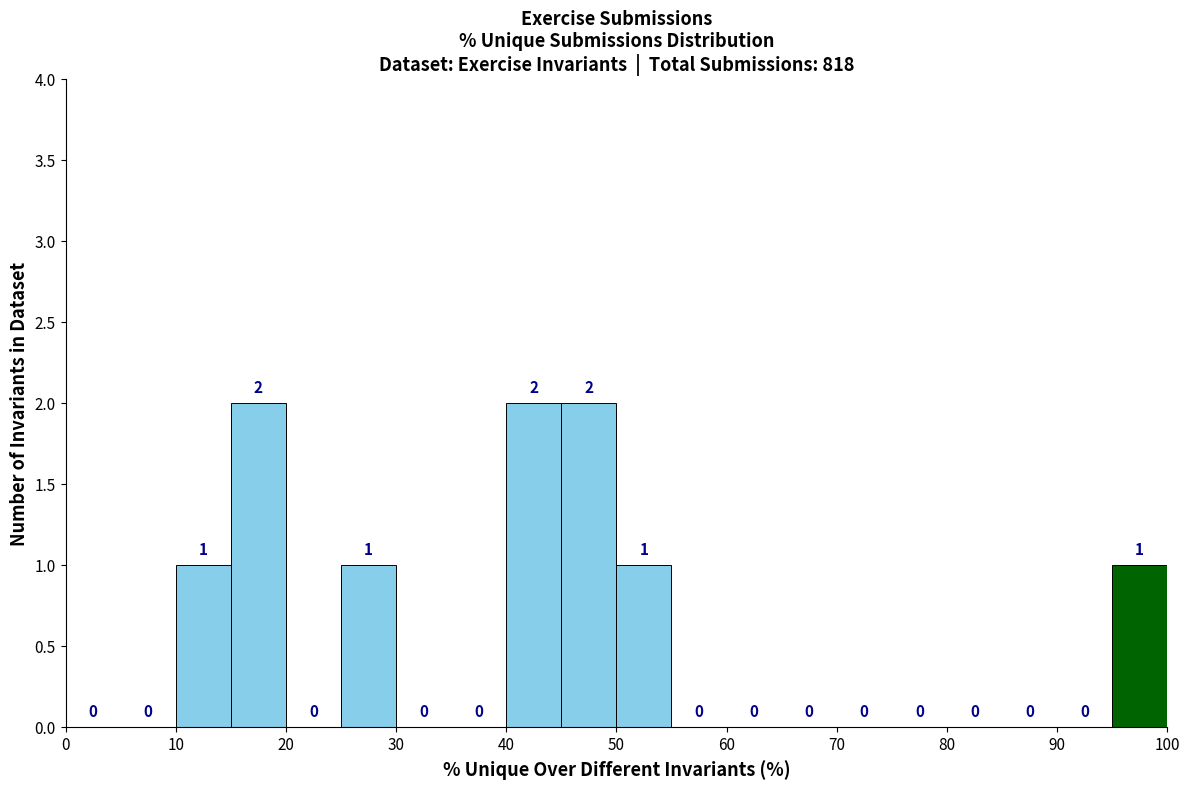

Reading left to right, list every bar in this chart as the range it spans on the x-axis followed by its height.

0 to 5: 0
5 to 10: 0
10 to 15: 1
15 to 20: 2
20 to 25: 0
25 to 30: 1
30 to 35: 0
35 to 40: 0
40 to 45: 2
45 to 50: 2
50 to 55: 1
55 to 60: 0
60 to 65: 0
65 to 70: 0
70 to 75: 0
75 to 80: 0
80 to 85: 0
85 to 90: 0
90 to 95: 0
95 to 100: 1